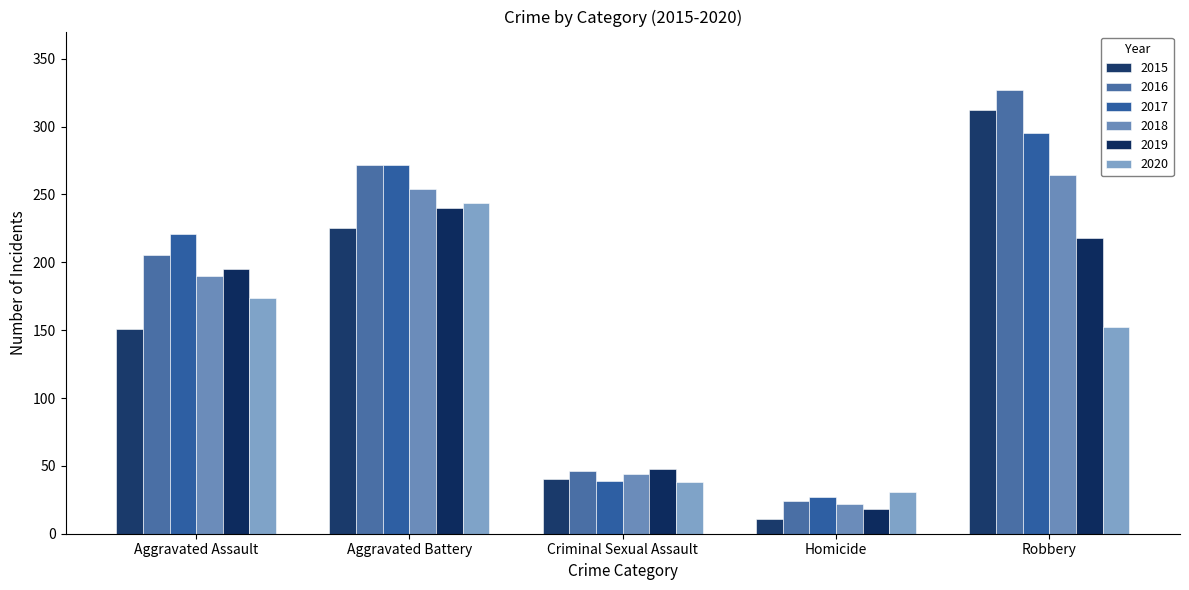

Which series has the widest spread of values?

2016